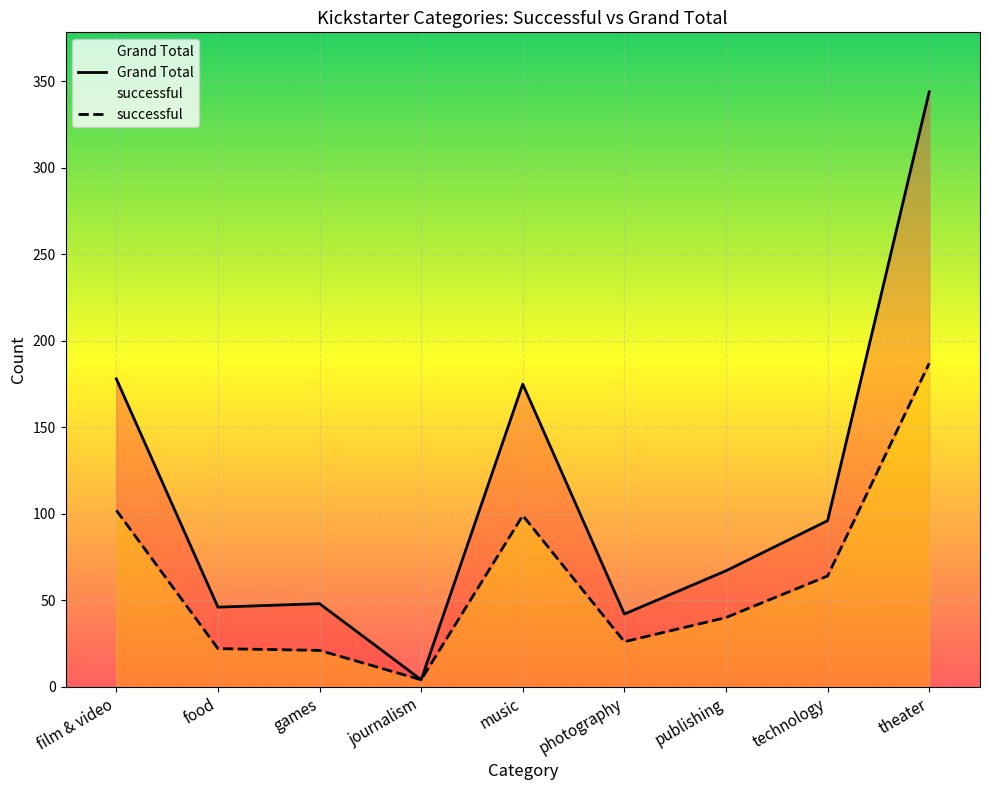

Rank the series by their maximum value, from highest to lowest.

Grand Total, successful